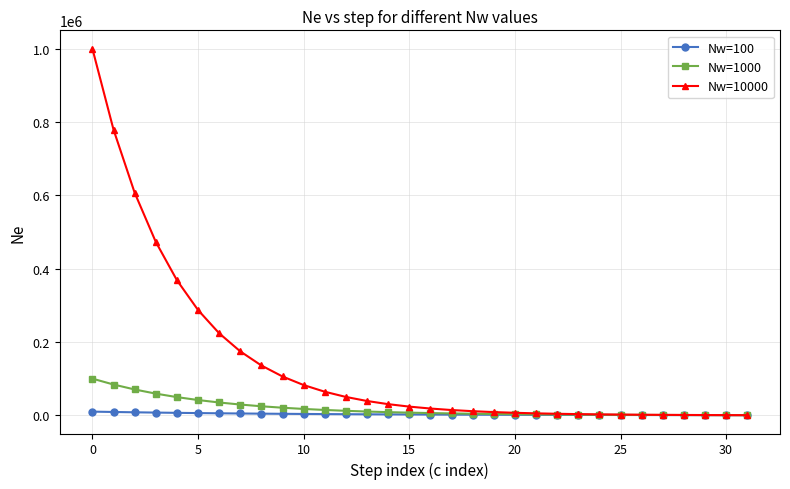

List the series in order of their peak value, highest first.

Nw=10000, Nw=1000, Nw=100